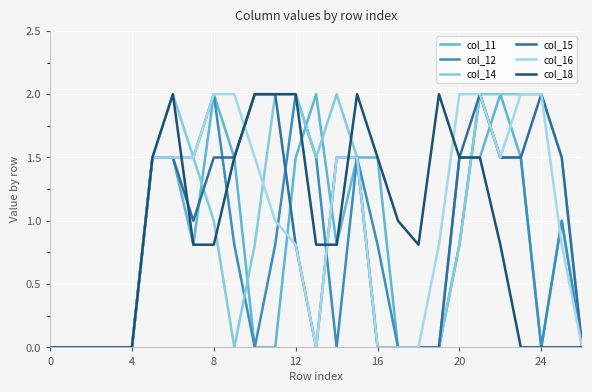

What is the maximum value shown in the chart?

2.0